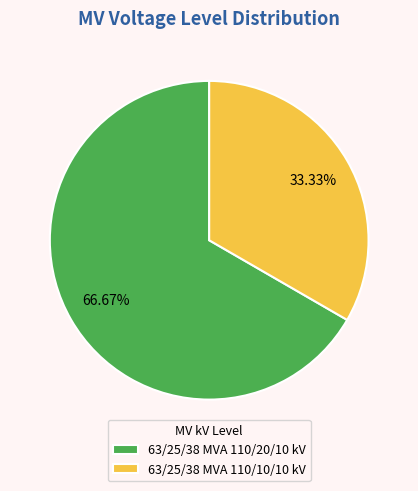

Which category has the smallest portion of the pie?

63/25/38 MVA 110/10/10 kV